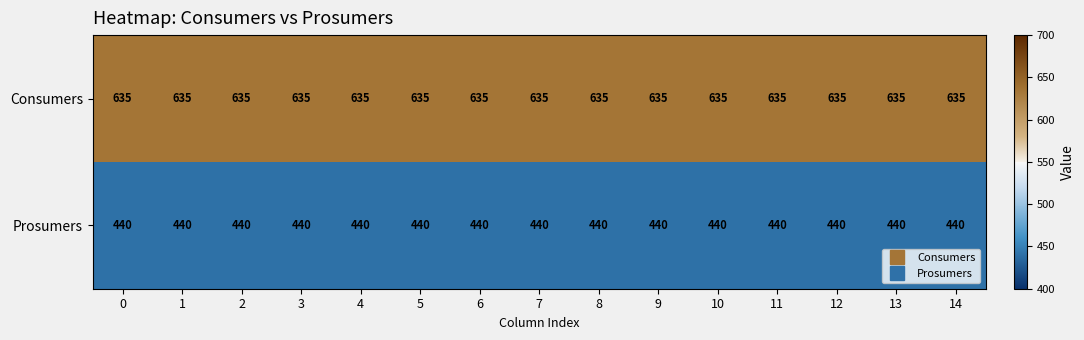

Rank the series at 0 from lowest to highest value.

Prosumers, Consumers